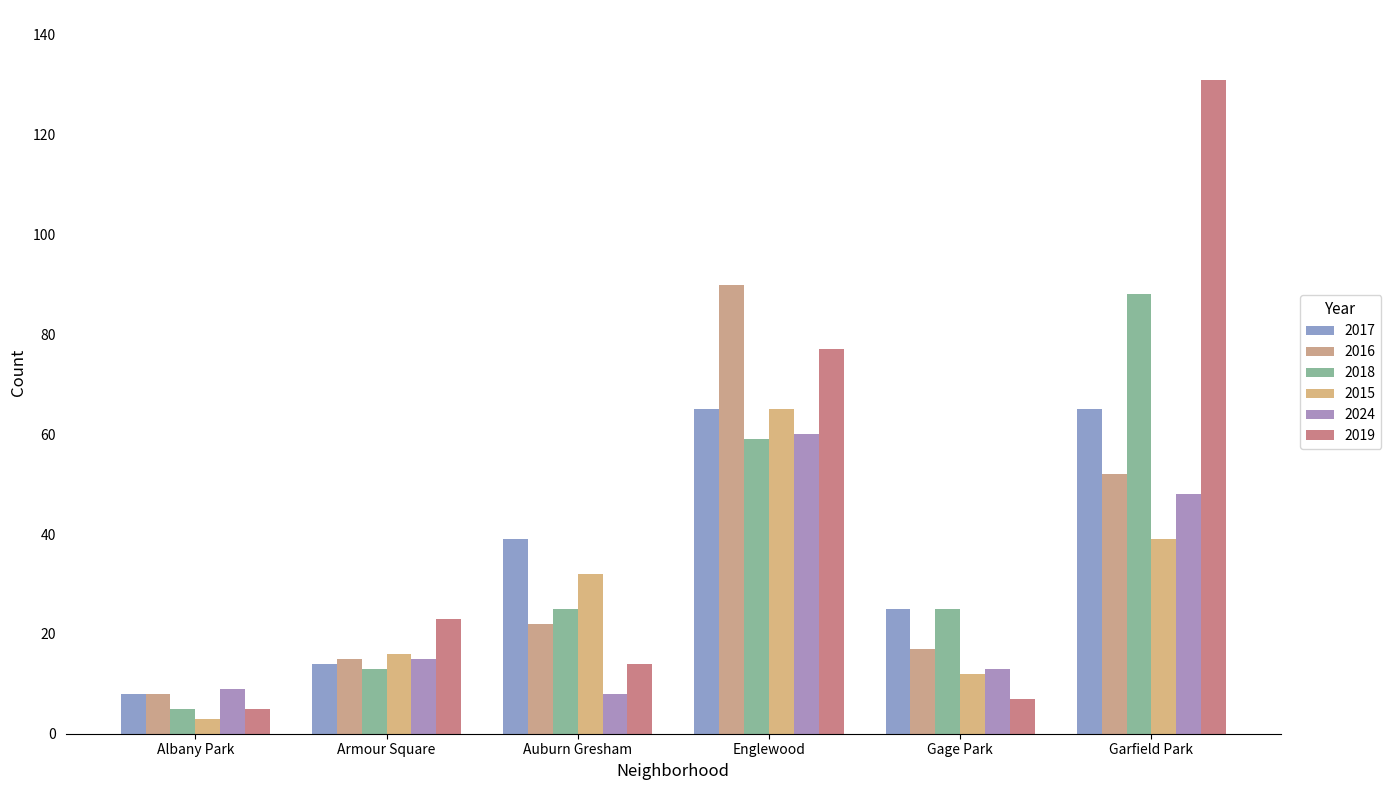

What are all the series names shown in the legend?

2017, 2016, 2018, 2015, 2024, 2019